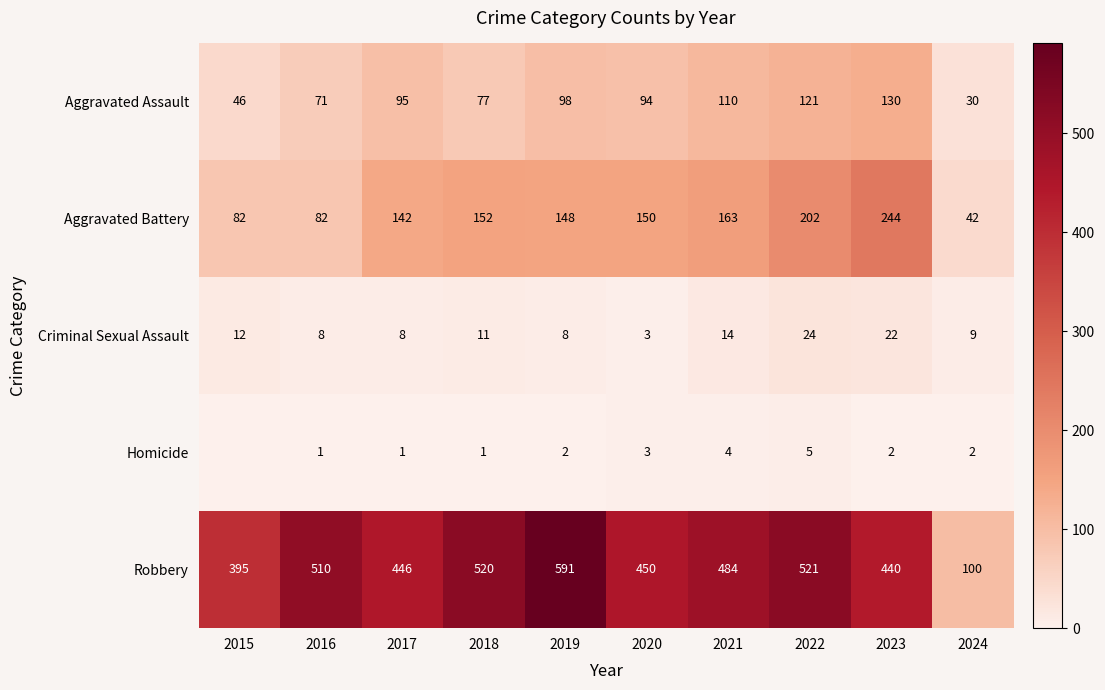

What is the difference between the second highest and minimum values in the Robbery series?

421